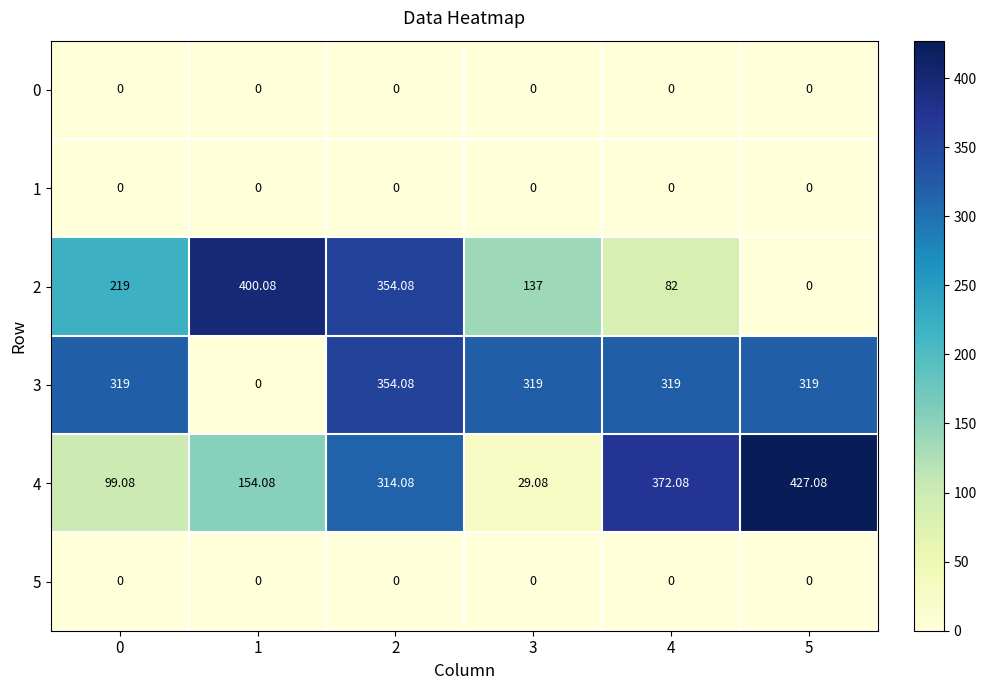

Which series has the largest total across all categories?

3